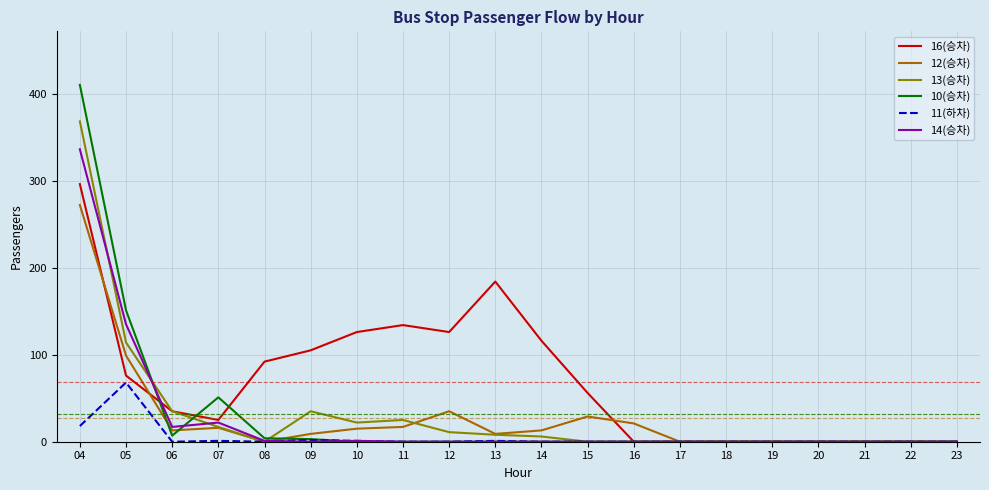

True or false: 13(승차) has more than 0 points higher than both neighbors.

True